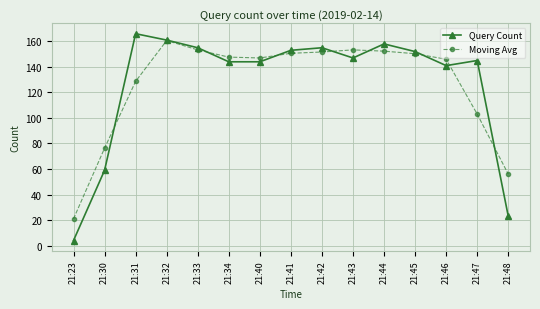

At 21:23, list the series in order from largest to smallest.

Moving Avg, Query Count